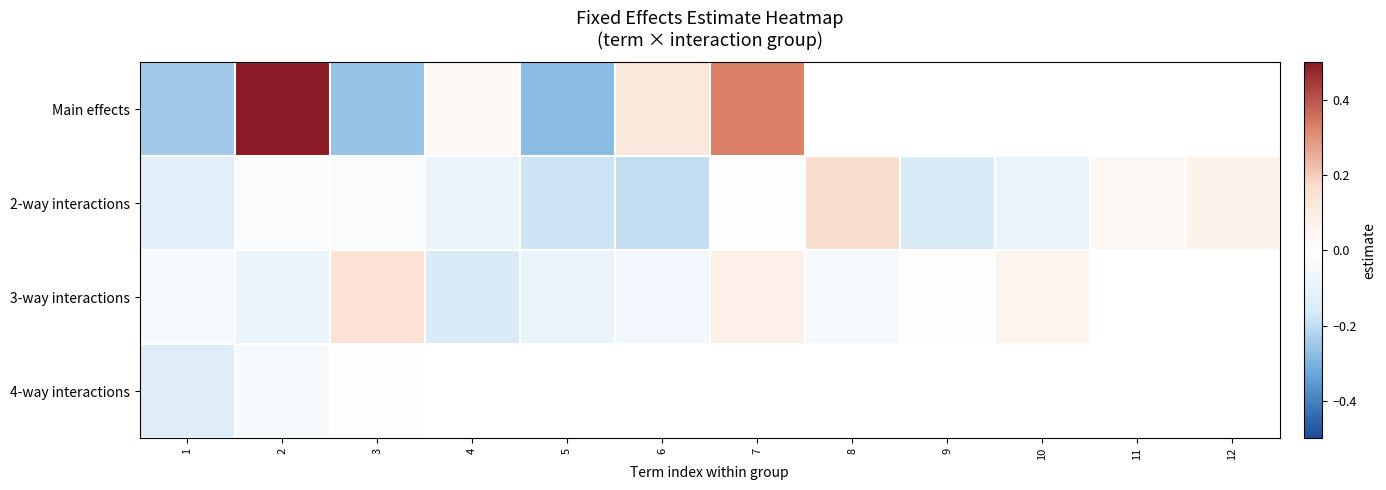

Which label corresponds to the smallest value in the chart?

5